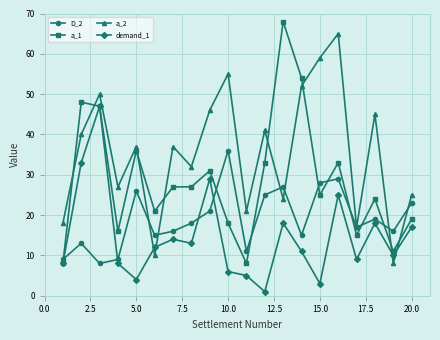

Which series has the largest range (max minus min)?

a_1